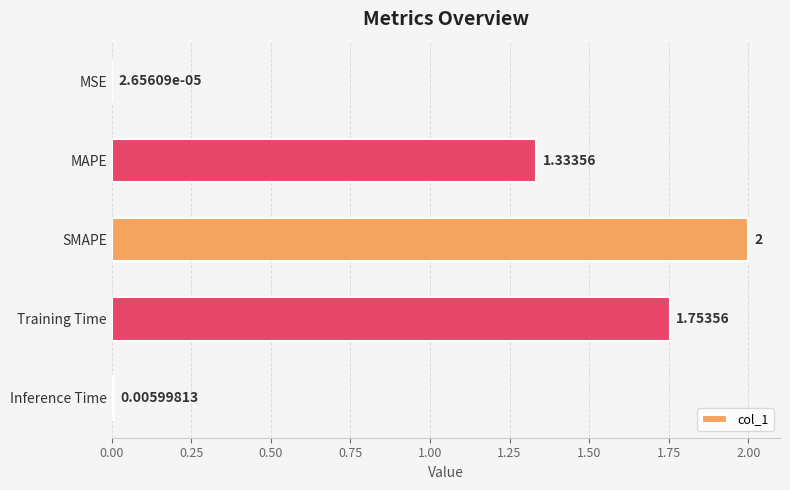

Between MSE and Inference Time, which is larger?

Inference Time